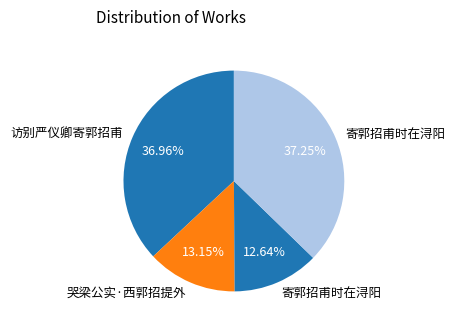

What is the smallest slice in the pie chart?

寄郭招甫时在浔阳